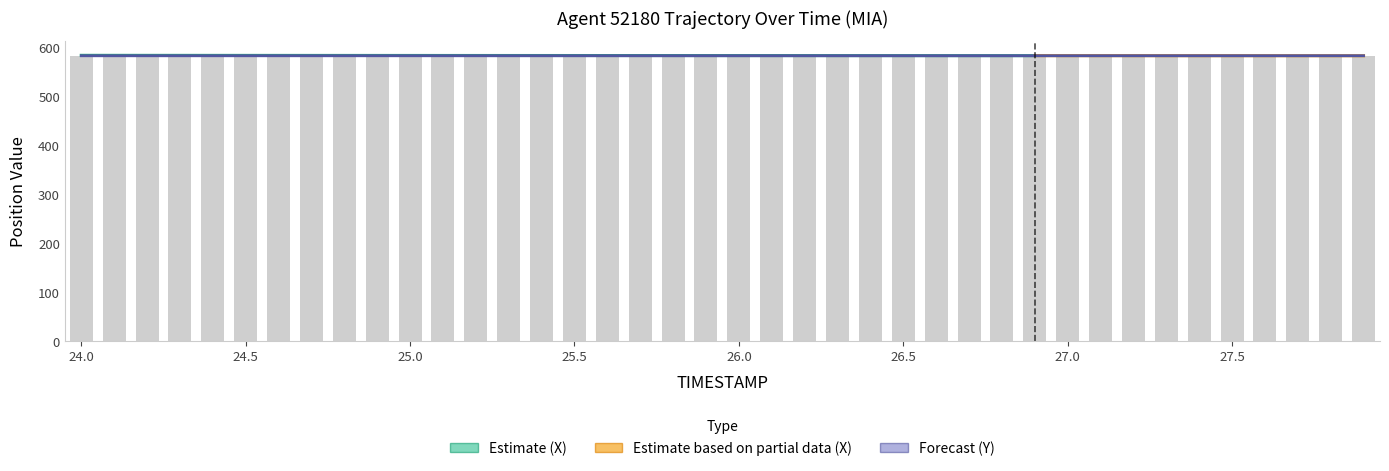

Is it true that X equals 582.4 at 25.1?

True